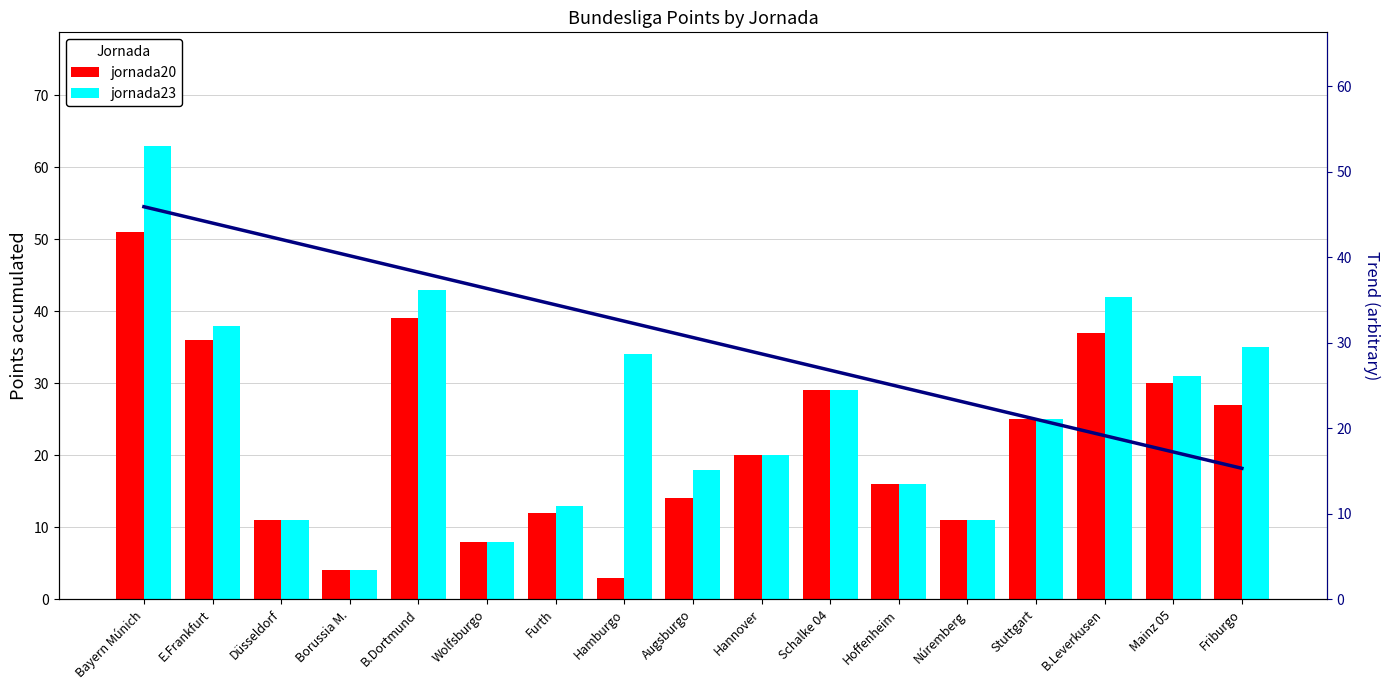

What value does the jornada23 series have at Schalke 04?

29.0